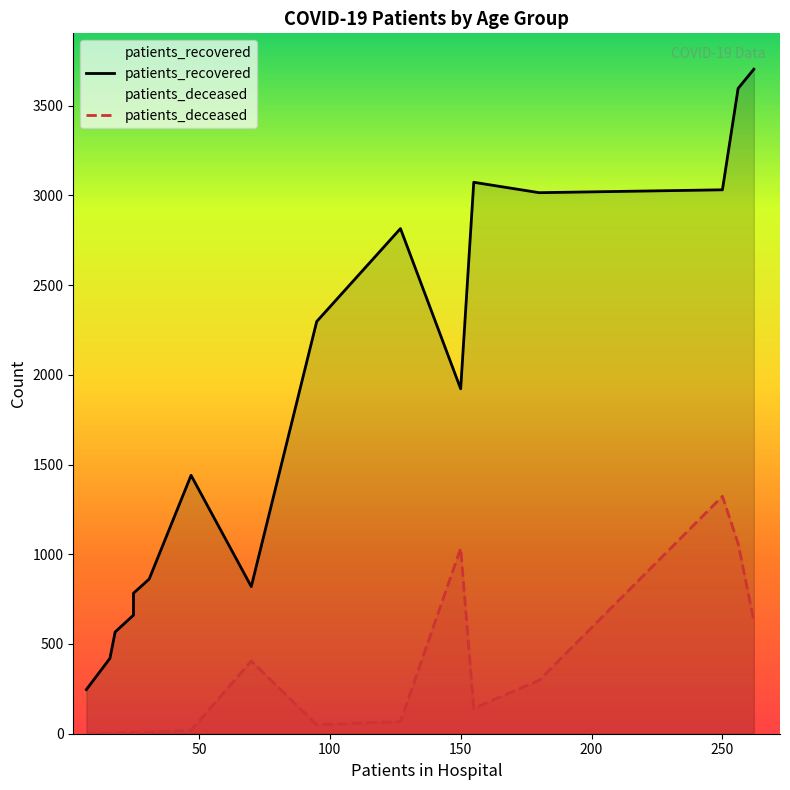

Count the number of categories in the chart.

16